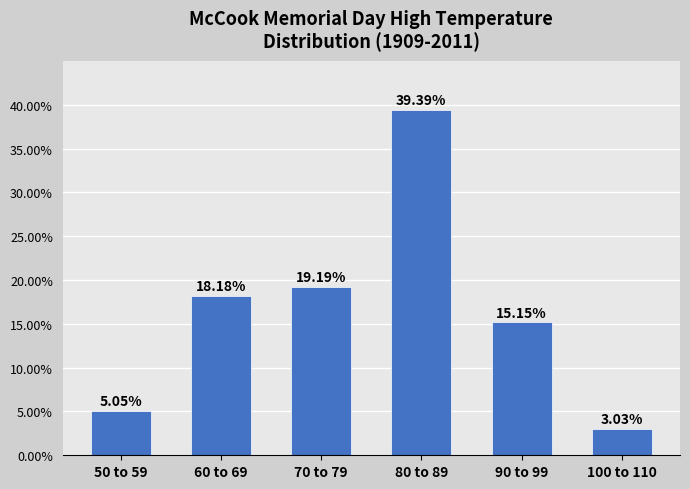

Rank the categories by value from lowest to highest.

100 to 110, 50 to 59, 90 to 99, 60 to 69, 70 to 79, 80 to 89